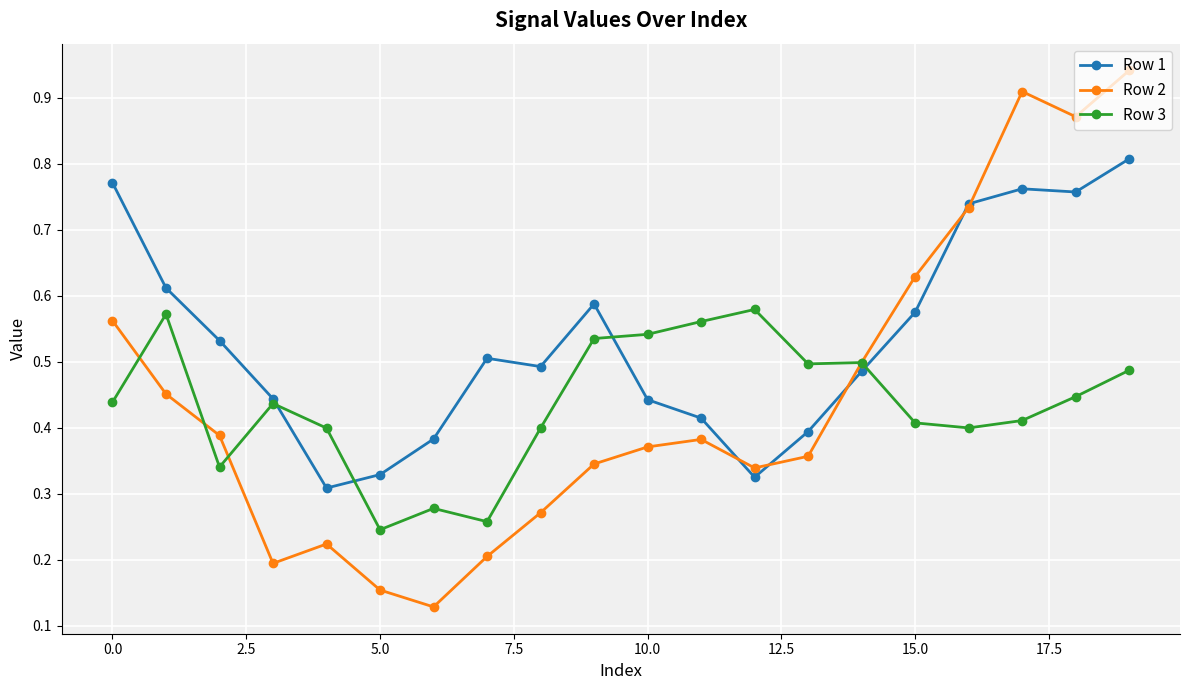

True or false: Row 2 has more than 0 points higher than both neighbors.

True